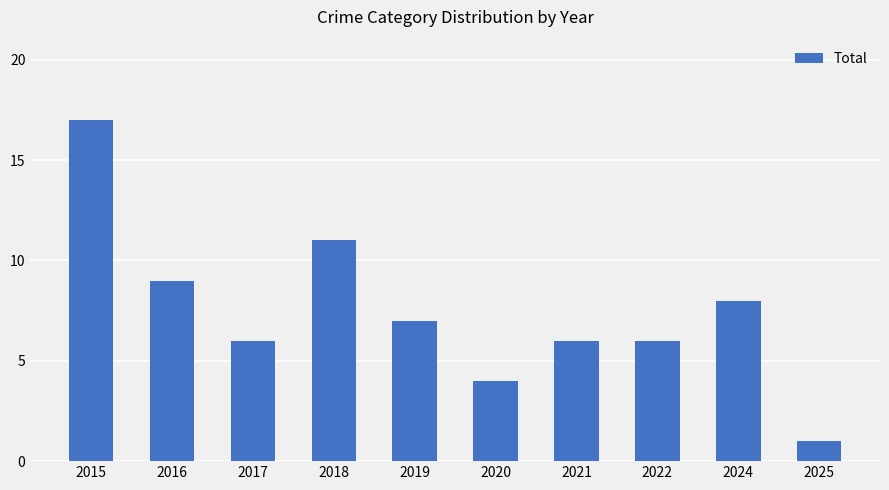

How many values are below 7?

5